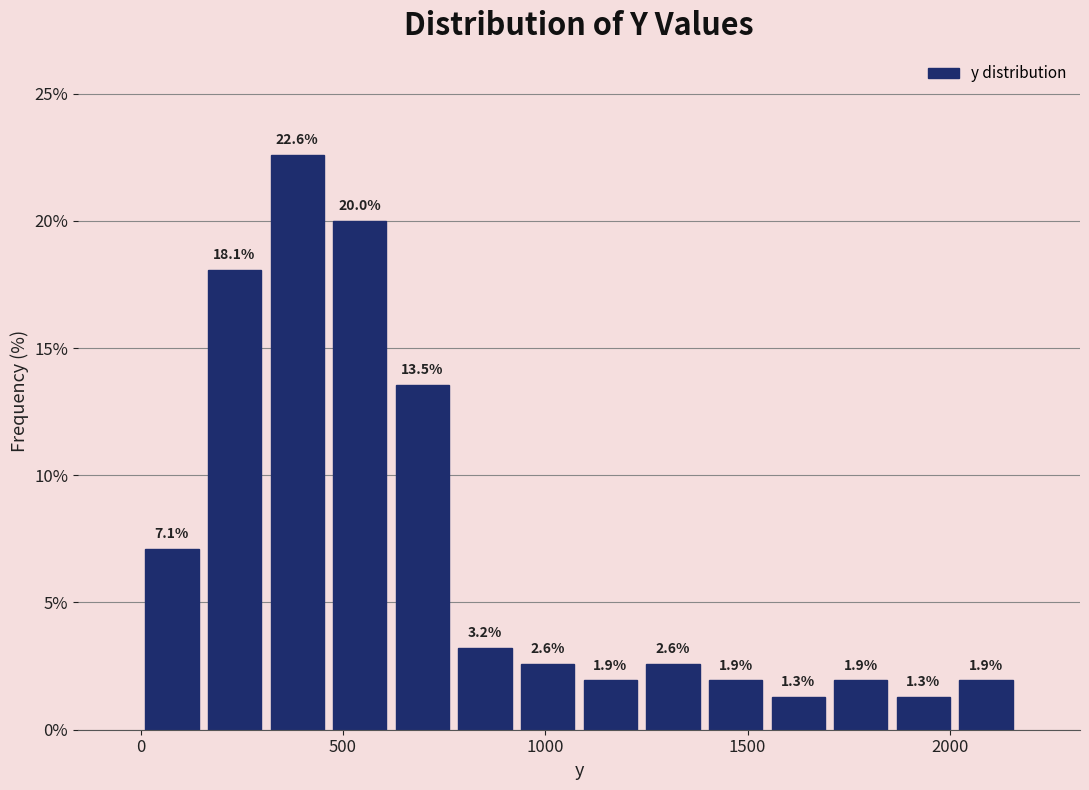

Around what value on the x-axis is the tallest bar? Give the approximate position of its centre, as read against the axis.

400